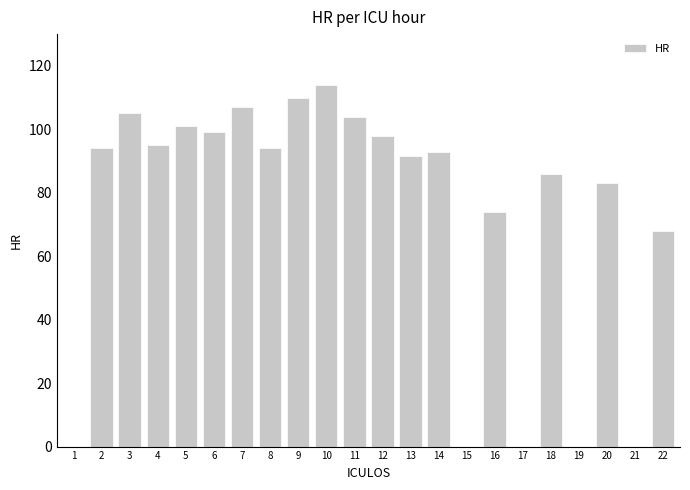

The chart shows a value of 160.2 at 3. True or false?

False